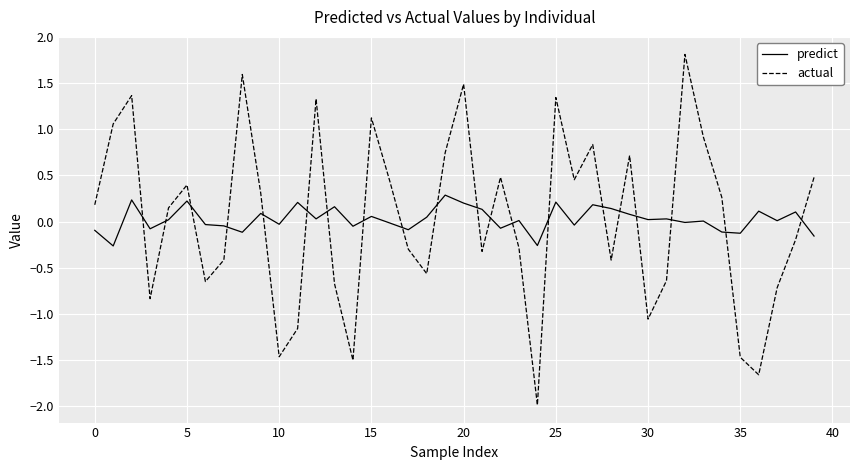

What is the maximum value shown in the chart?

1.8